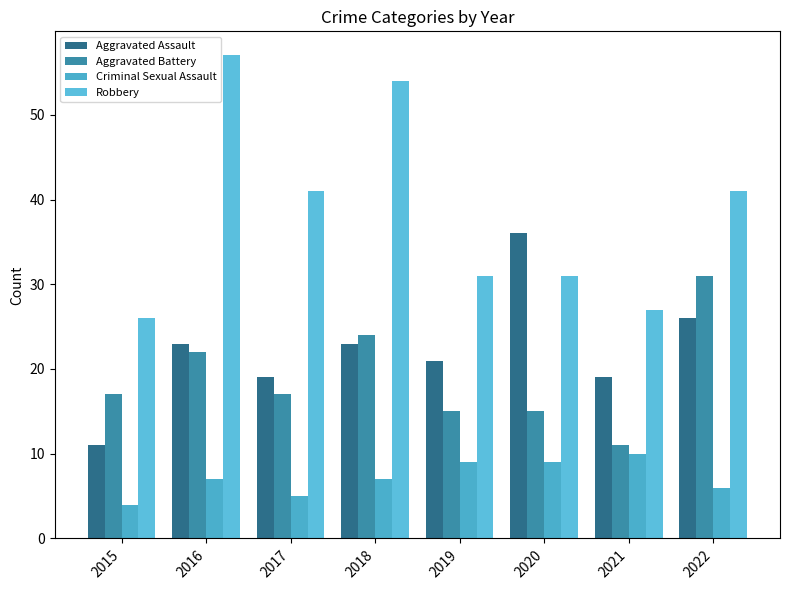

List the series in order of their peak value, highest first.

Robbery, Aggravated Assault, Aggravated Battery, Criminal Sexual Assault